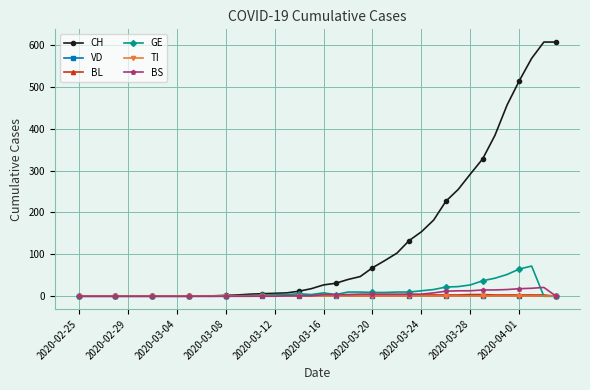

How many lines are shown in the chart?

6